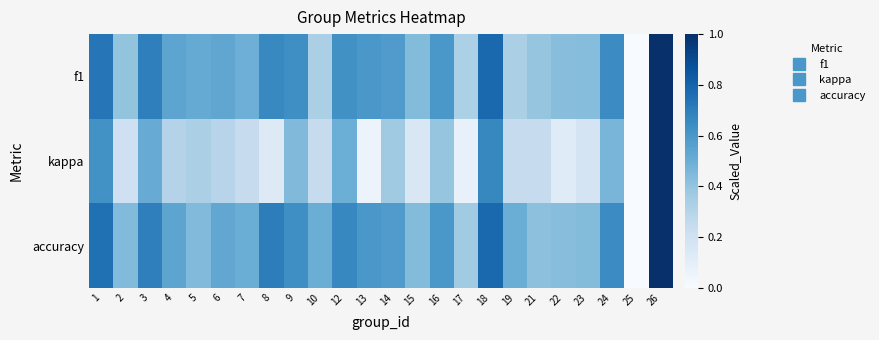

What is the spread (max minus min) of values at 22?

0.3